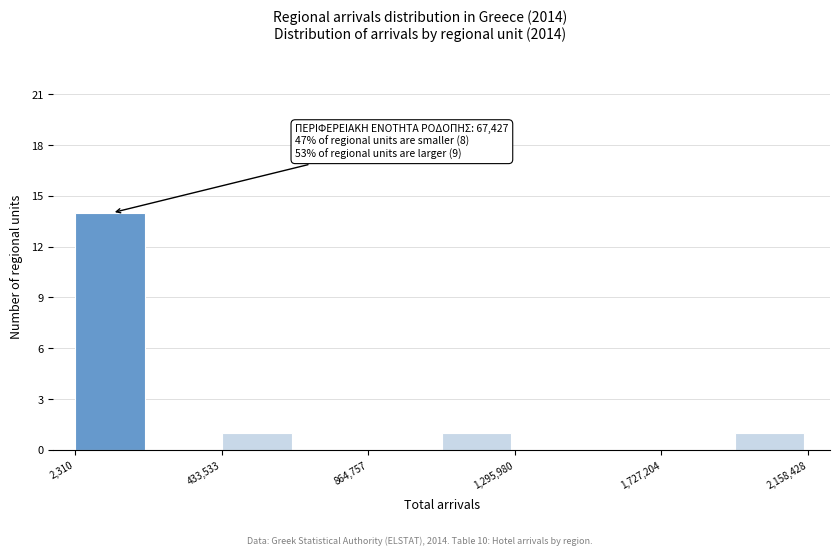

Over which range of the x-axis is the bar tallest?

0 to 200000